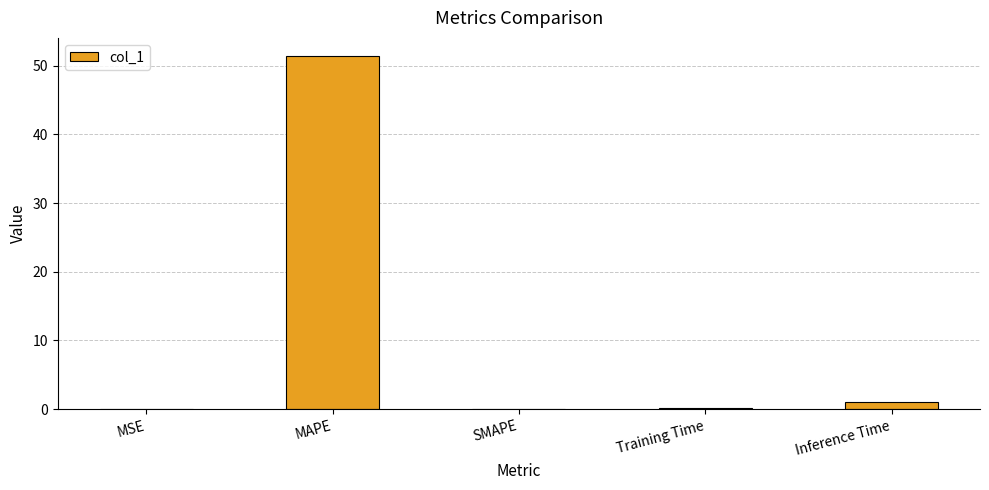

The chart shows a value of 51.5 at MAPE. True or false?

True